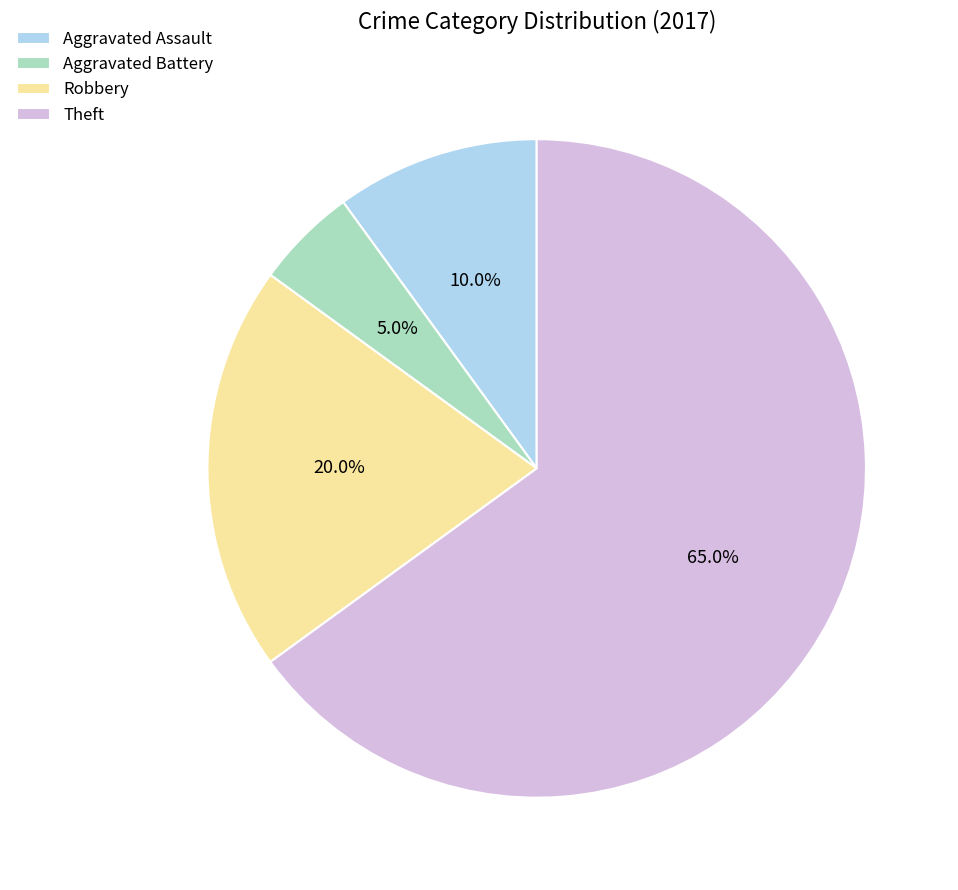

What percentage is the Theft slice, to the nearest percent?

65%